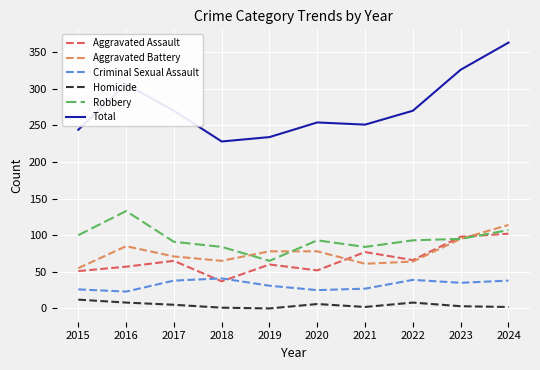

Which series has the largest total across all categories?

Total